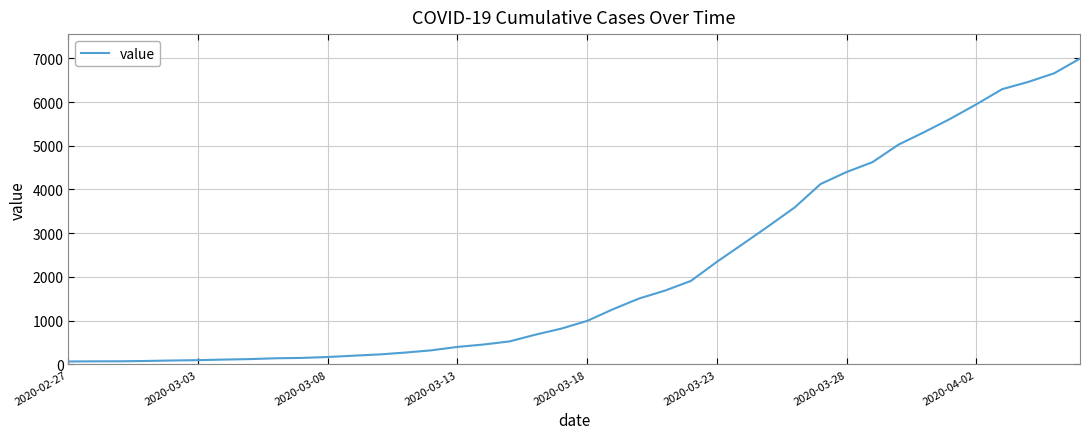

What is the difference between the maximum and minimum values?

6931